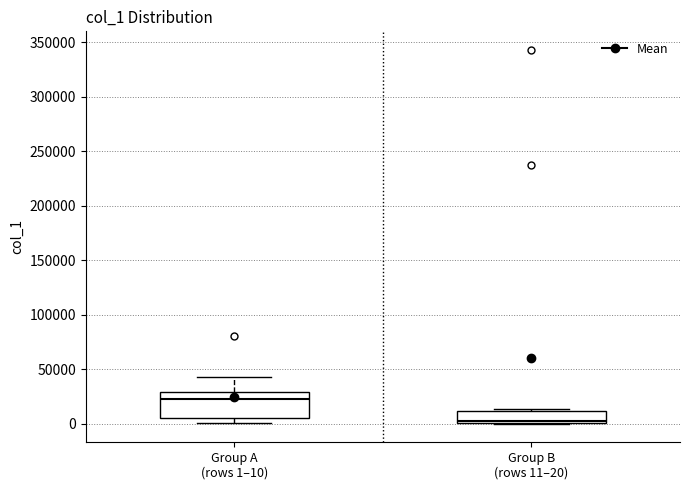

Reading left to right, read every box against the y-axis: the position of its median line, the range the box covers, and the ends of its whiskers. The values are not printed on the chart, so give them approximately, as read against the axis.

Group A (rows 1–10): median 25000, box 5000 to 30000, whiskers 0 to 40000
Group B (rows 11–20): median 0 (just above the box's lower edge), box 0 to 10000, whiskers 0 to 15000